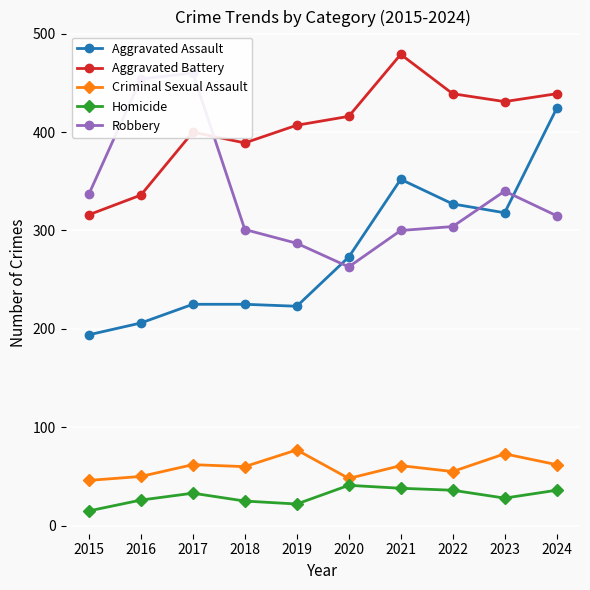

What is the maximum value for Robbery?

460